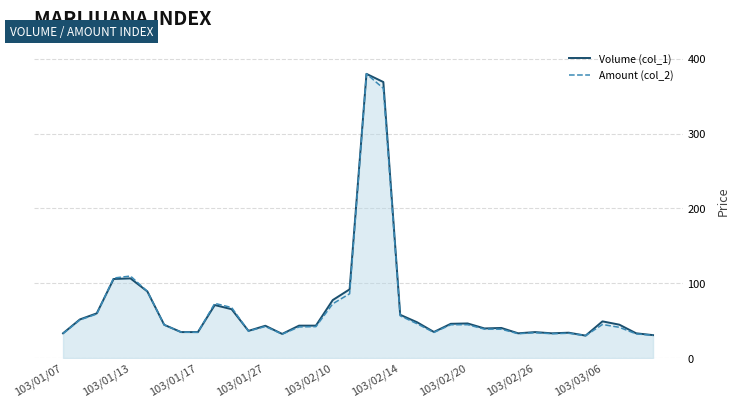

Count the number of categories in the chart.

36